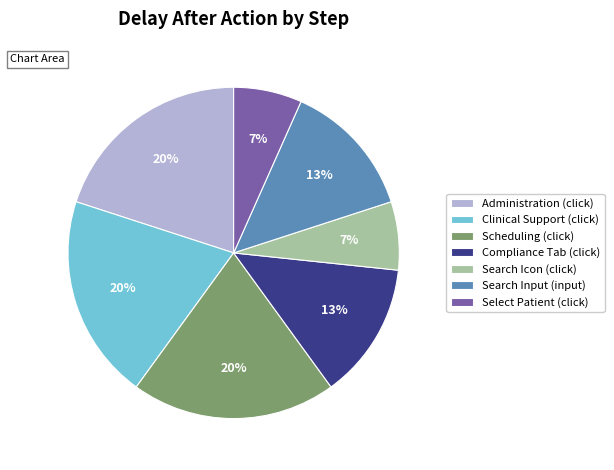

Is it true that Compliance Tab (click) is 3% of the pie?

False